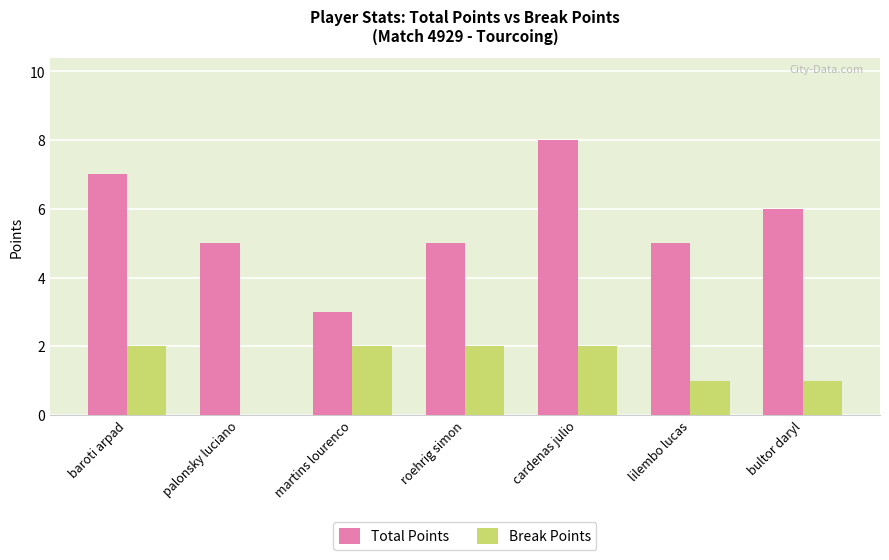

The value of Break Points at roehrig simon is 3. True or false?

False